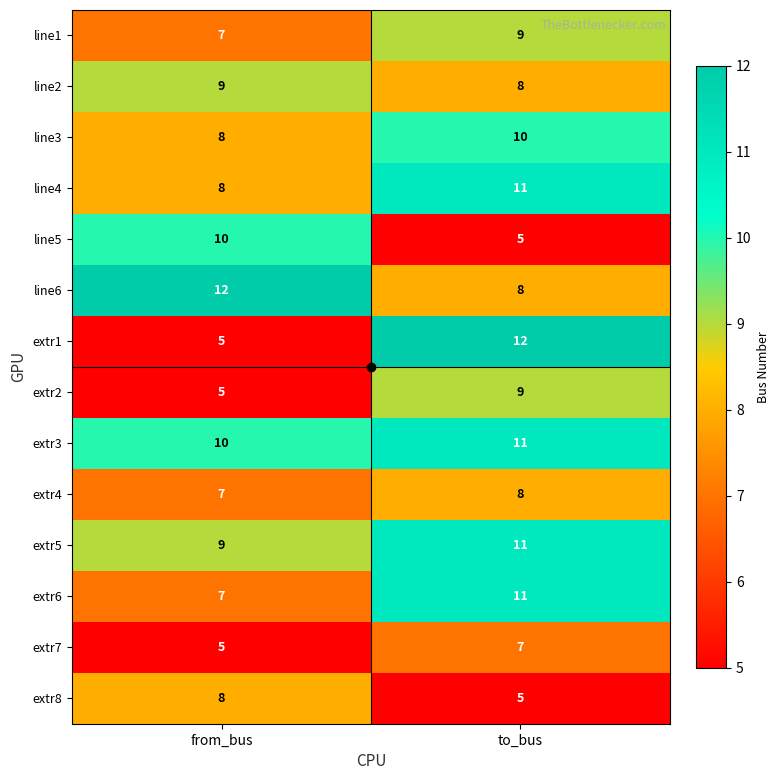

Is it true that line2 equals 5 at from_bus?

False